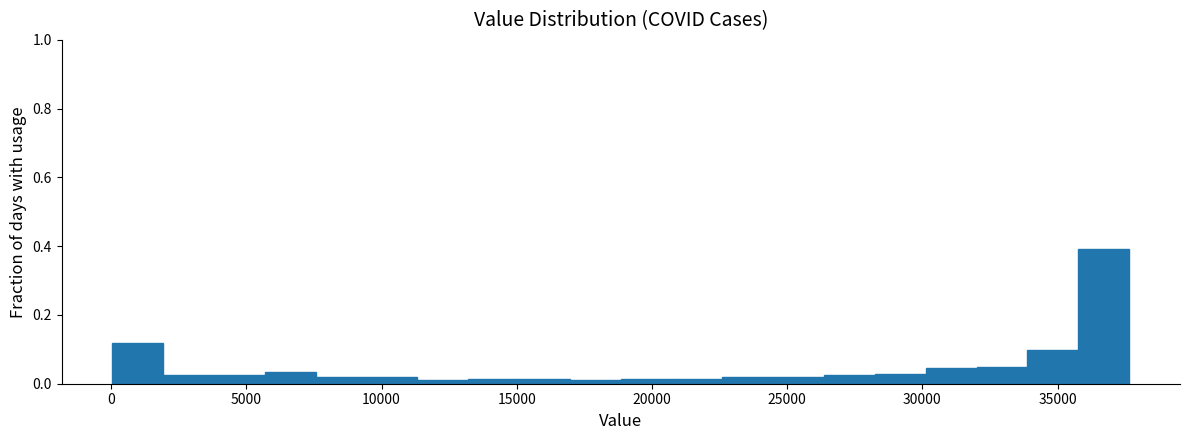

Read against the x-axis, roughly where is the centre of the tallest bar?

36500